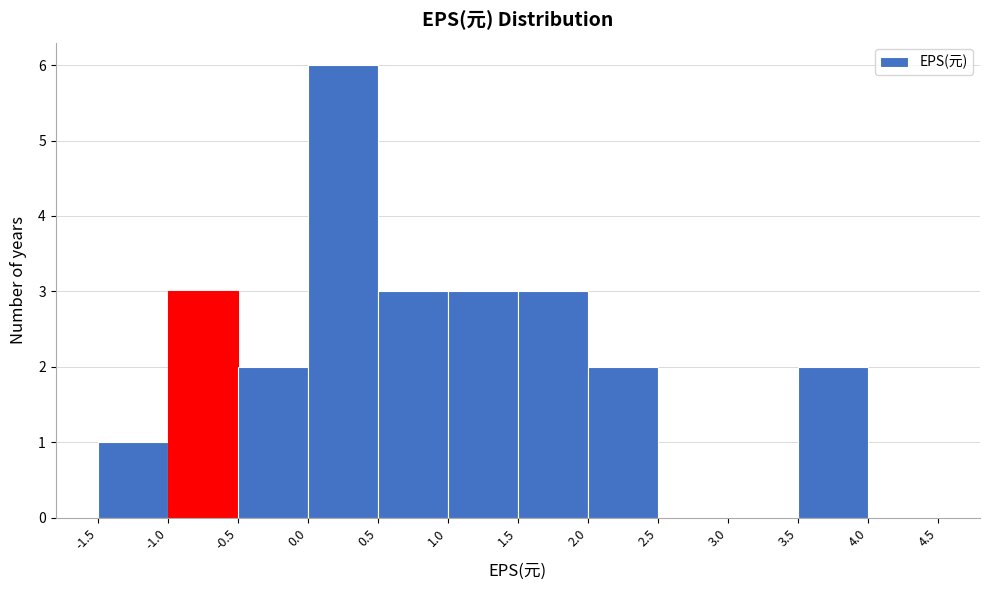

Which range on the x-axis has the tallest bar?

0.0 to 0.5